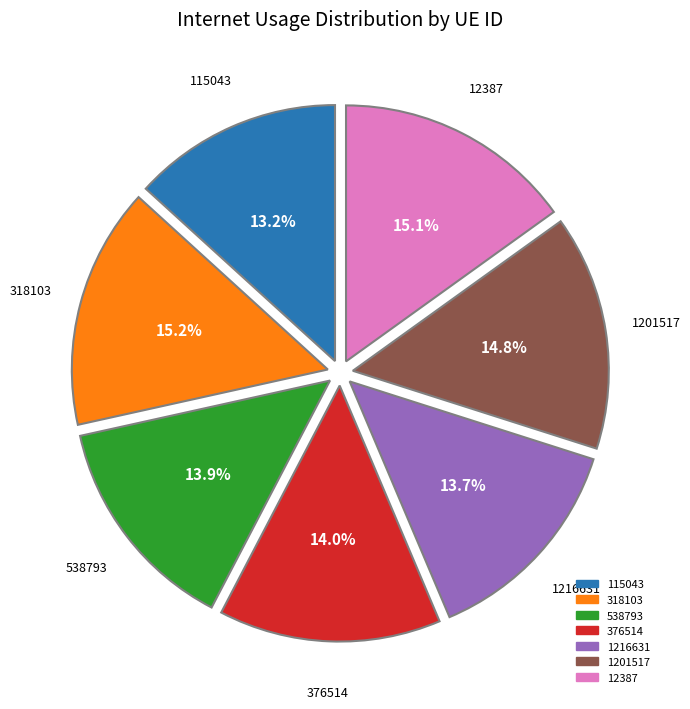

True or false: 538793 accounts for 1% of the total.

False